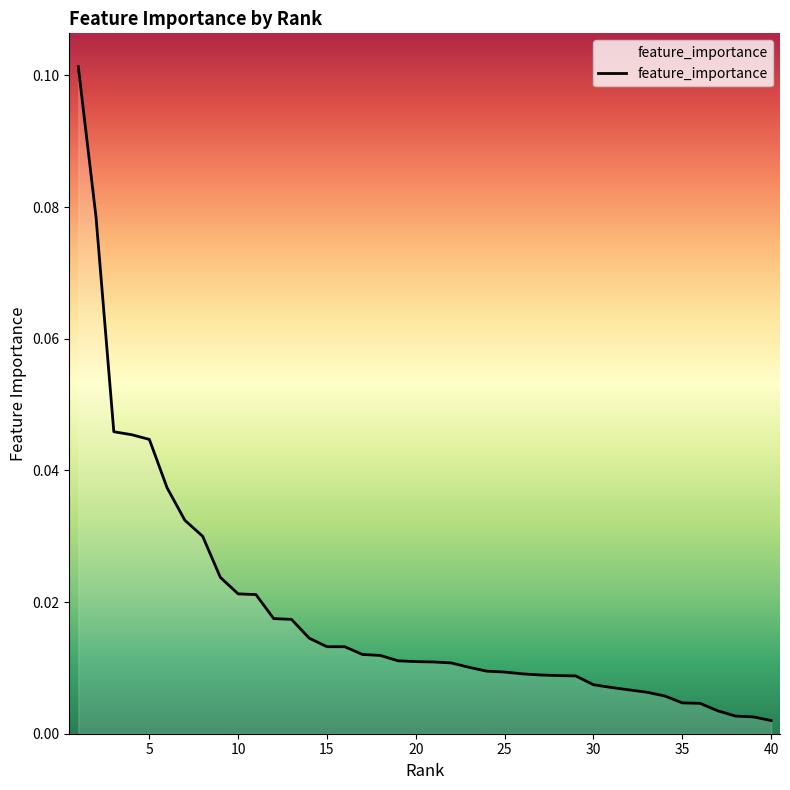

Does the chart have visible grid lines?

No